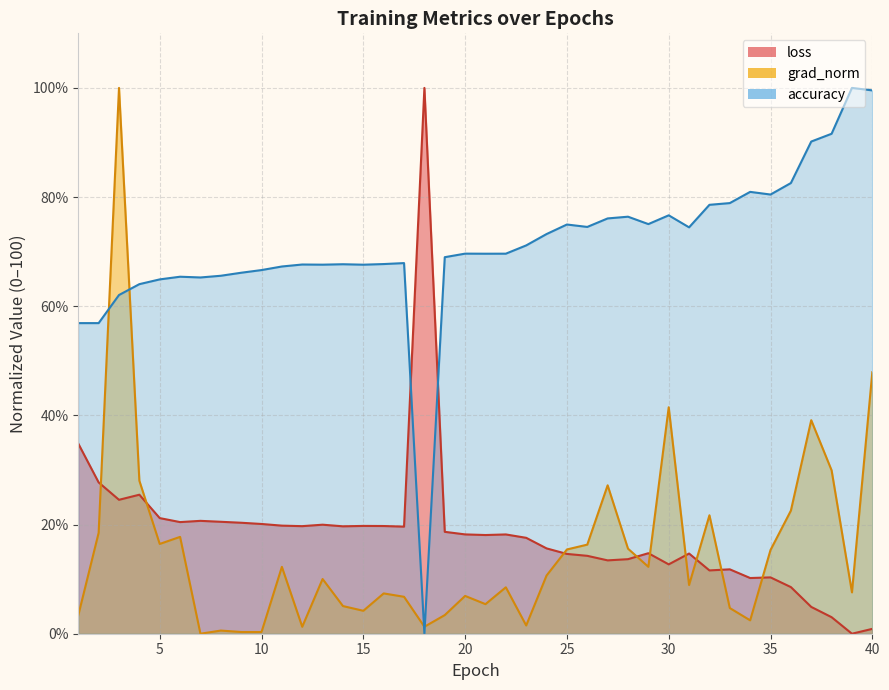

What value does the loss series have at 30?

12.7